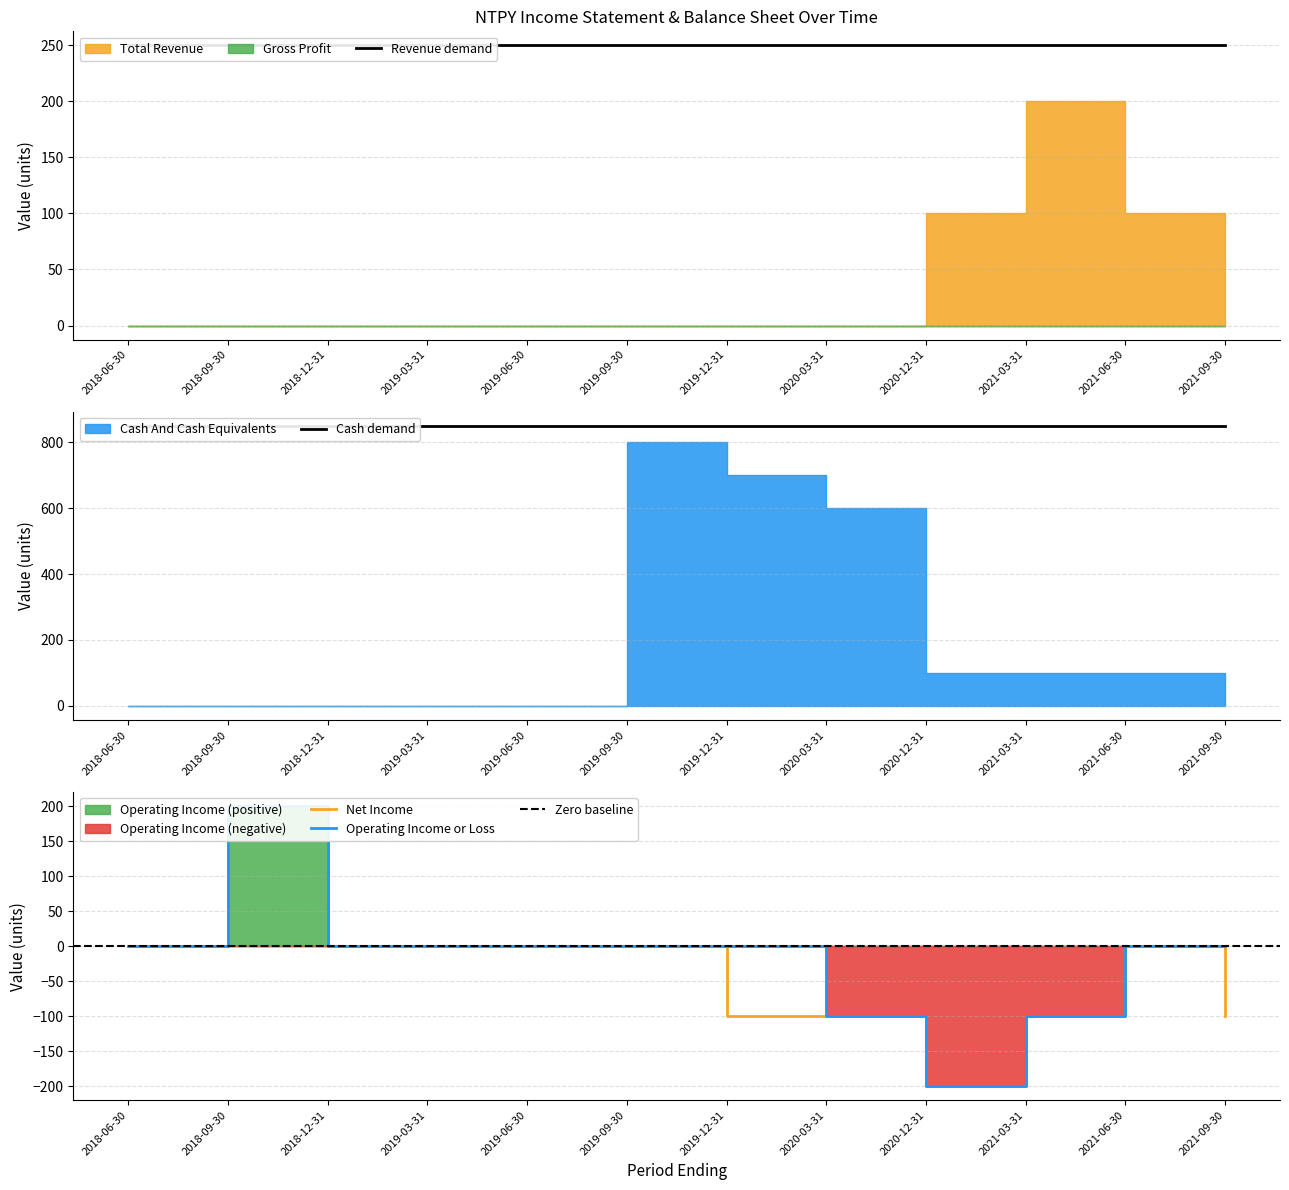

Reading left to right, what are all the values shown in this chart?

Total Revenue: 0	0	0	0	0	0	0	0	100	200	100	0
Gross Profit: 0	0	0	0	0	0	0	0	0	0	0	0
Operating Income or Loss: 0	200	0	0	0	0	0	-100	-200	-100	0	0
Net Income: 0	200	0	0	0	0	-100	-100	-200	-100	0	-100
Cash And Cash Equivalents: 0	0	0	0	0	800	700	600	100	100	100	0